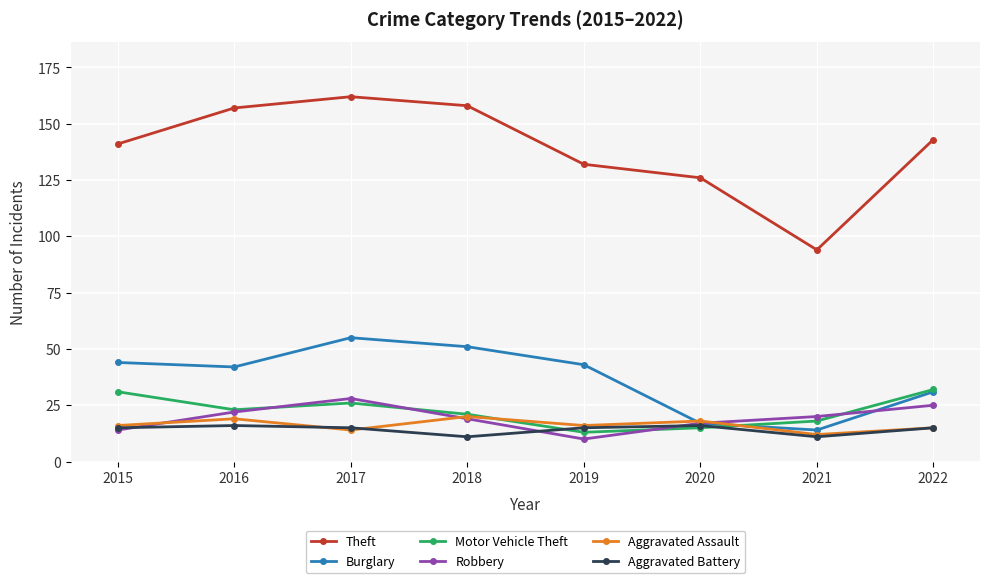

Which label corresponds to the largest value in the chart?

2017